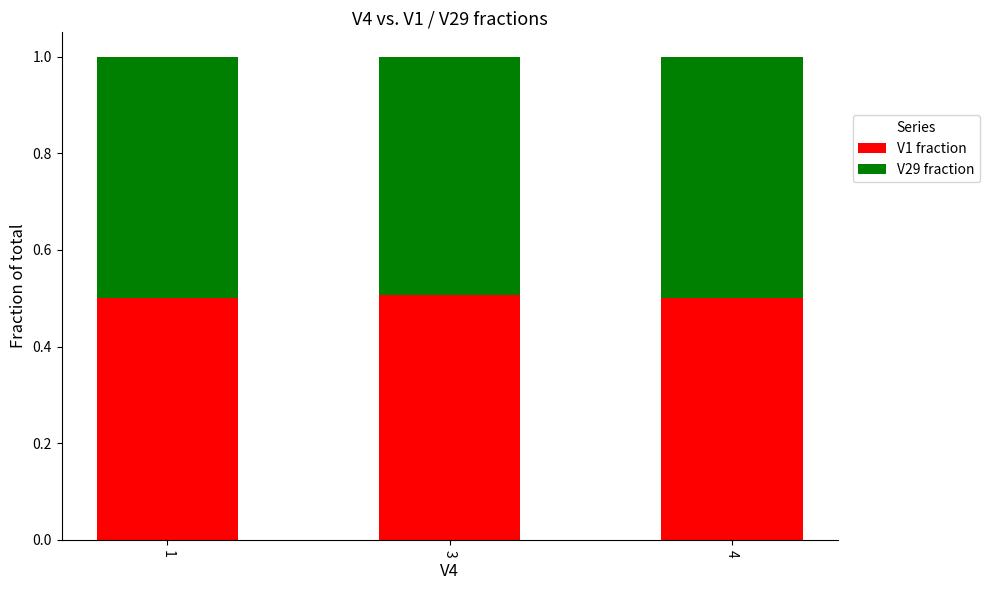

What is the total value across all series at 3?

1.0